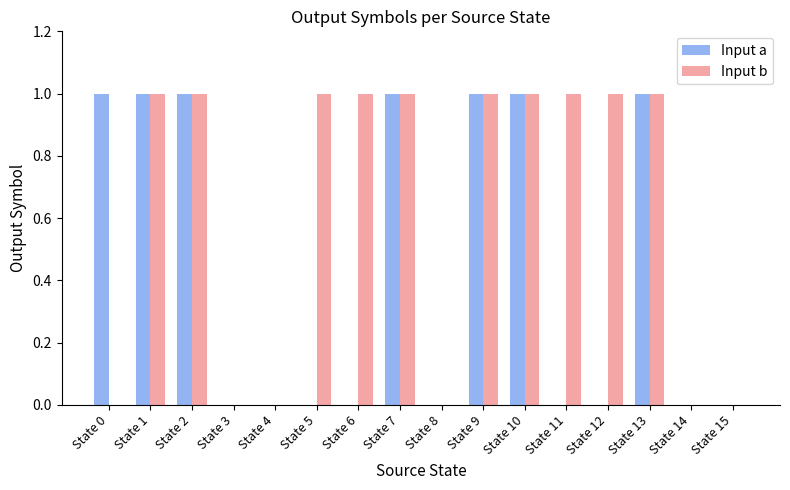

Reading left to right, transcribe all the data shown in this chart.

Input a: 1	1	1	0	0	0	0	1	0	1	1	0	0	1	0	0
Input b: 0	1	1	0	0	1	1	1	0	1	1	1	1	1	0	0